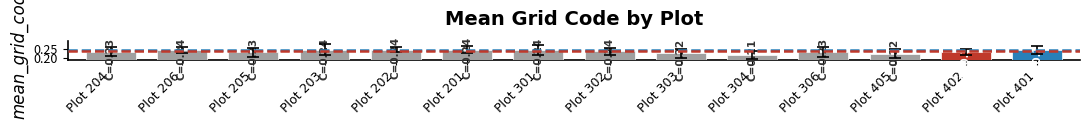

Is it true that the value at Plot 303 is 0.3?

False